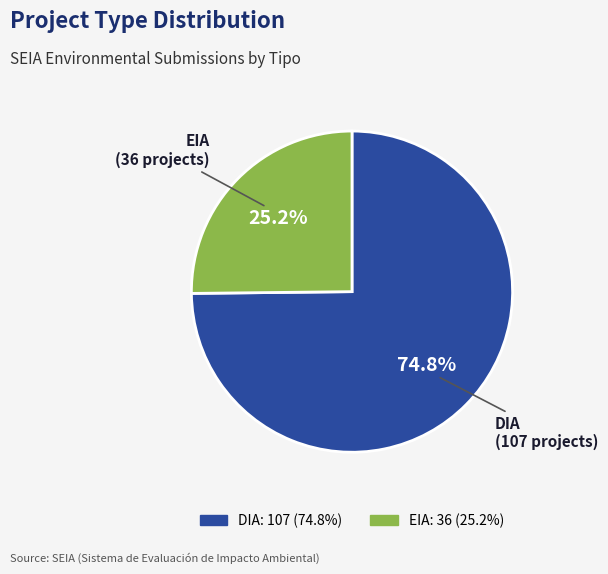

Is there any slice that represents more than half of the pie?

Yes